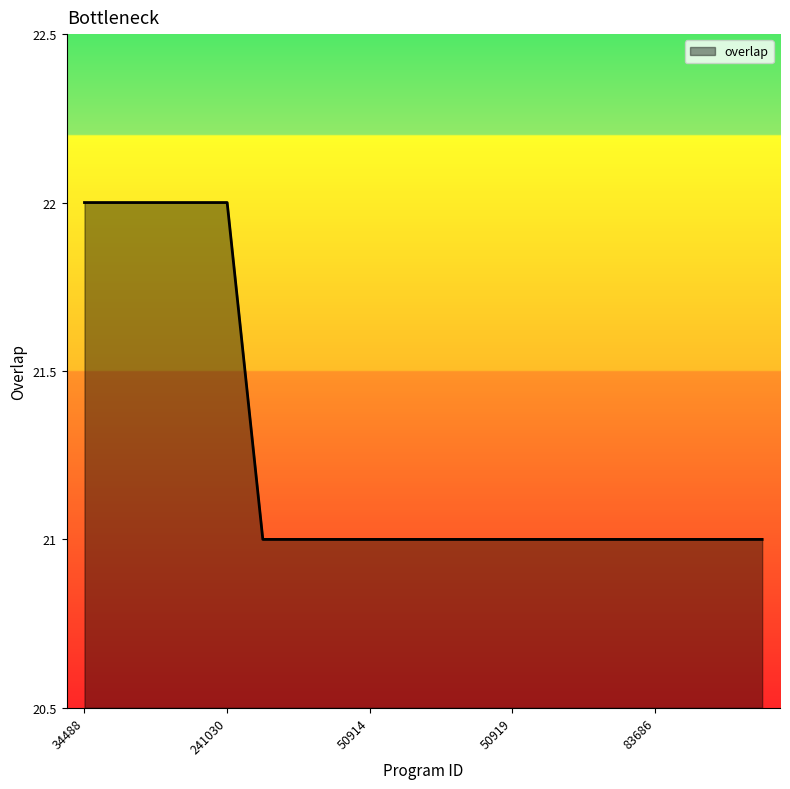

What is the maximum value shown in the chart?

22